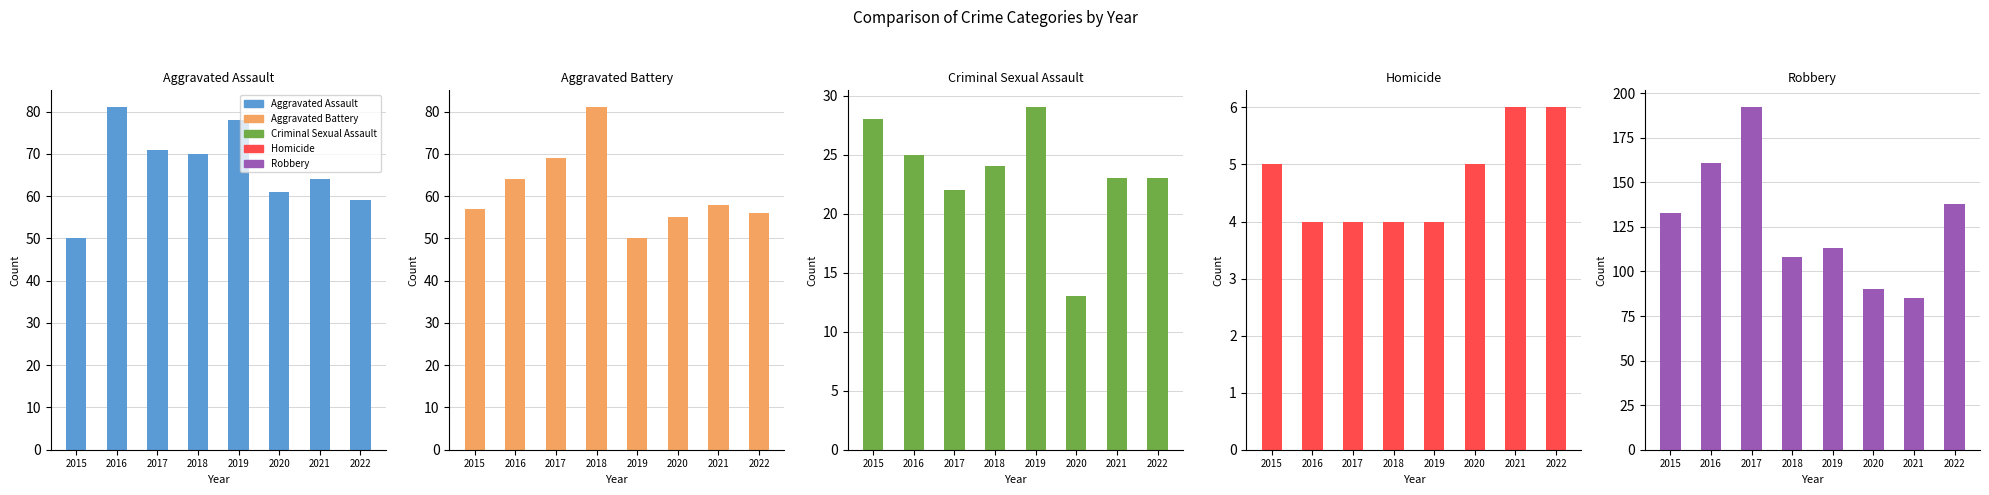

The value of Aggravated Battery at 2017 is 39. True or false?

False